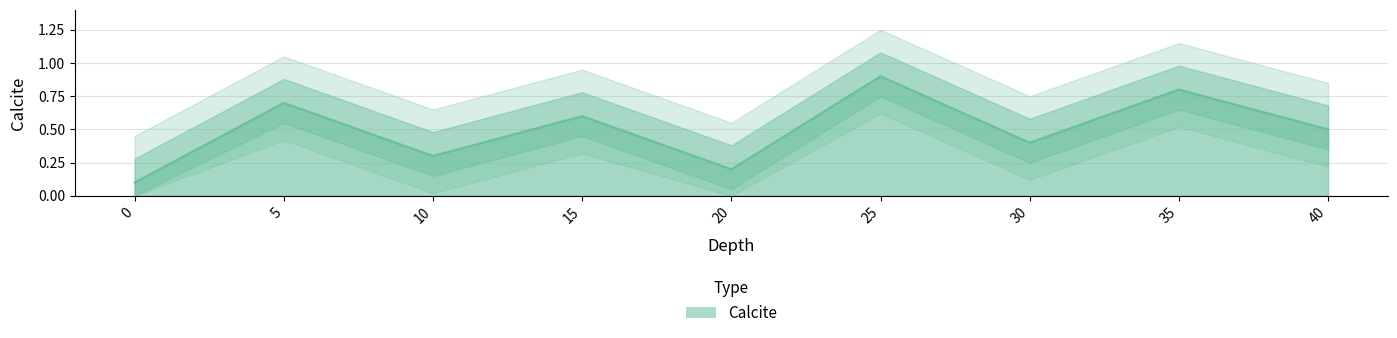

Is it true that the value at 5 is 0.7?

True